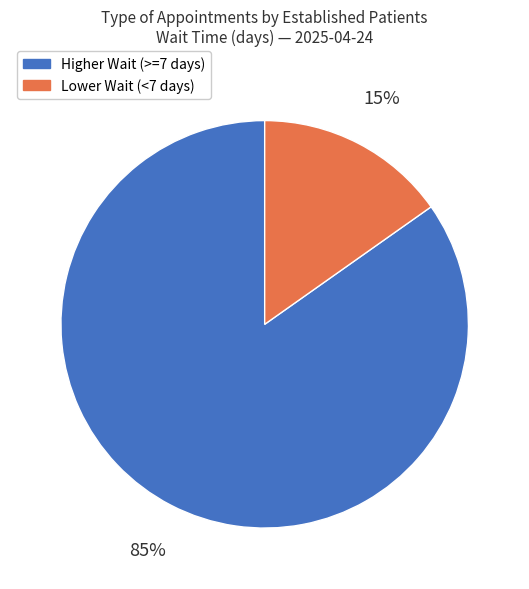

To the nearest percent, what is the difference between the largest and smallest slice percentages?

70%